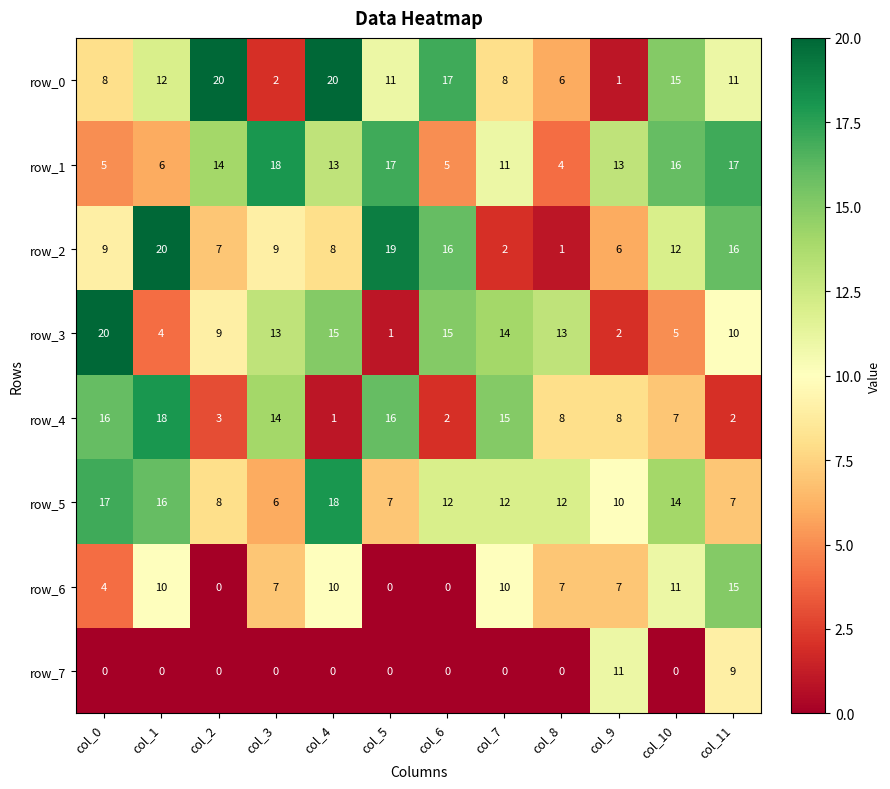

What is the spread (max minus min) of values at col_4?

20